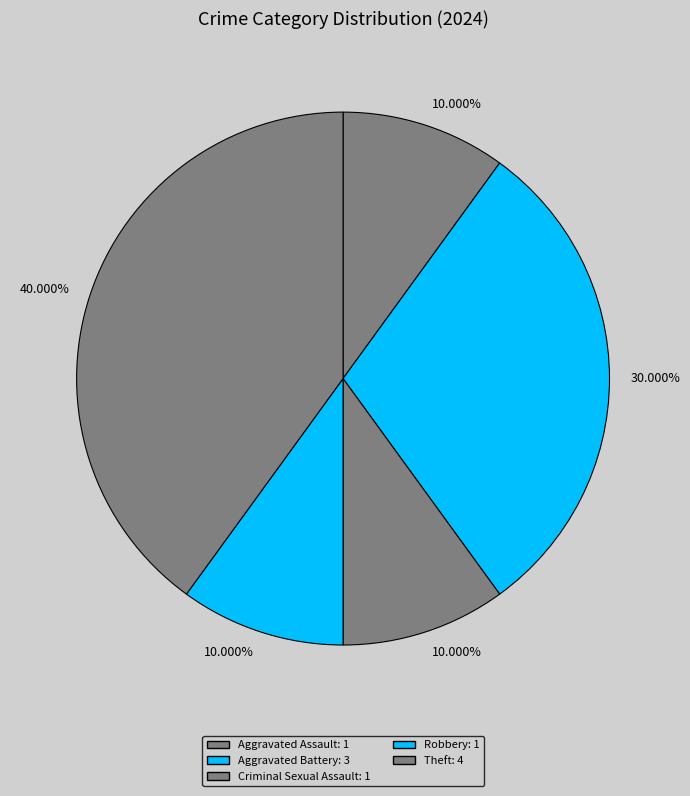

What is the largest slice in the pie chart?

Theft